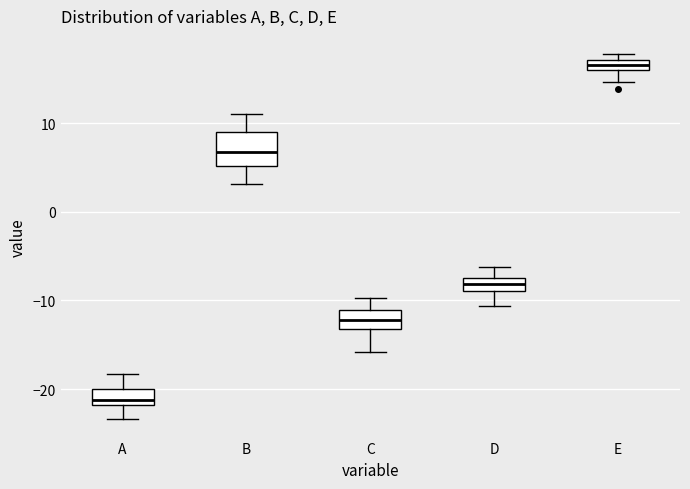

Which box has the lowest median line?

A